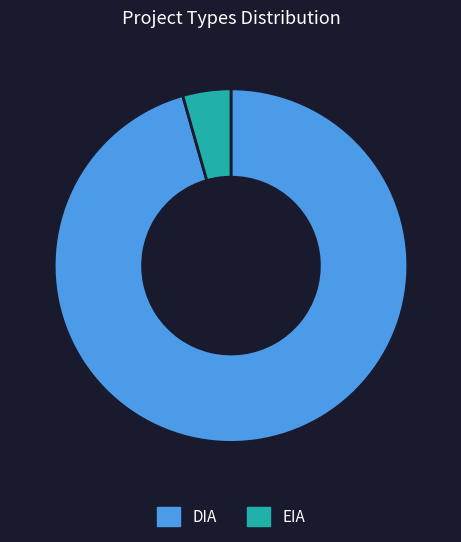

Which category has the biggest portion of the pie?

DIA